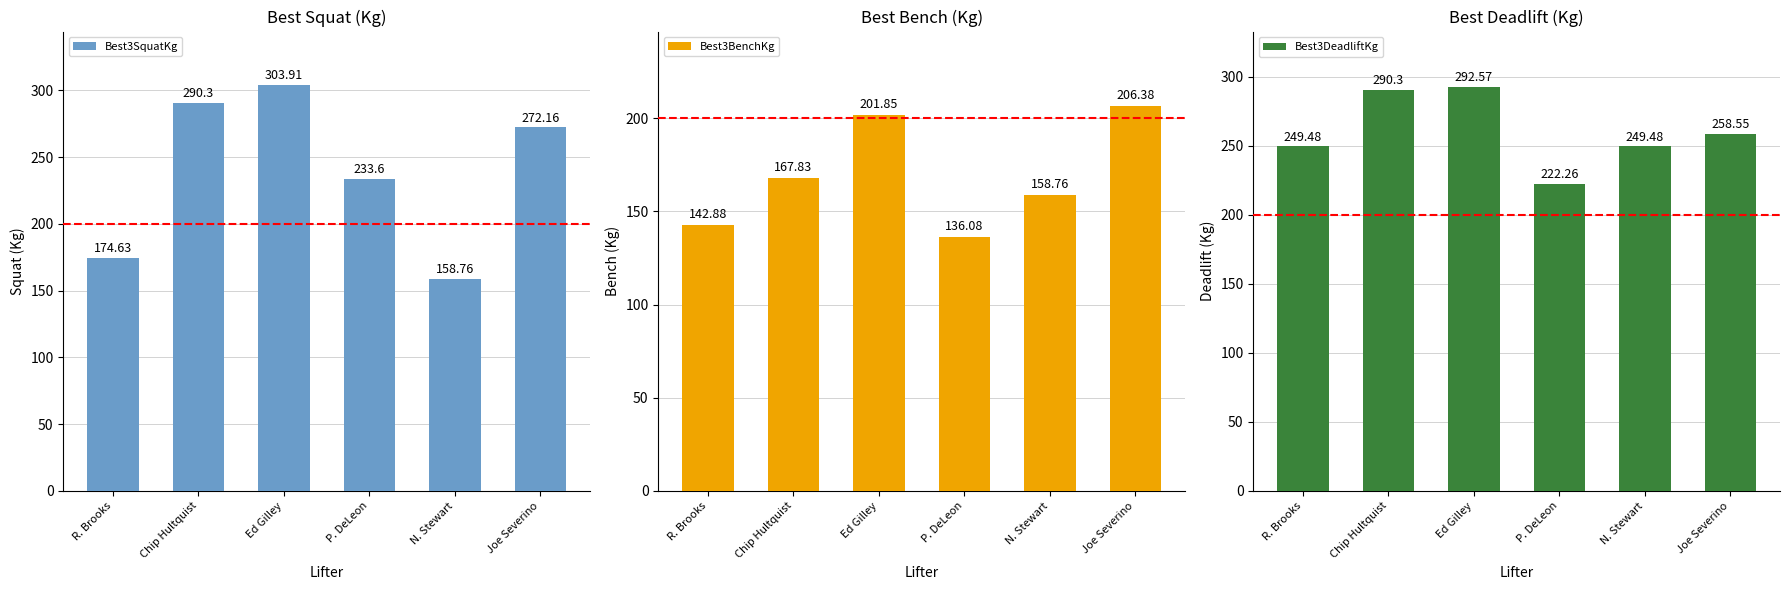

The value of Best3BenchKg at N. Stewart is 258.3. True or false?

False